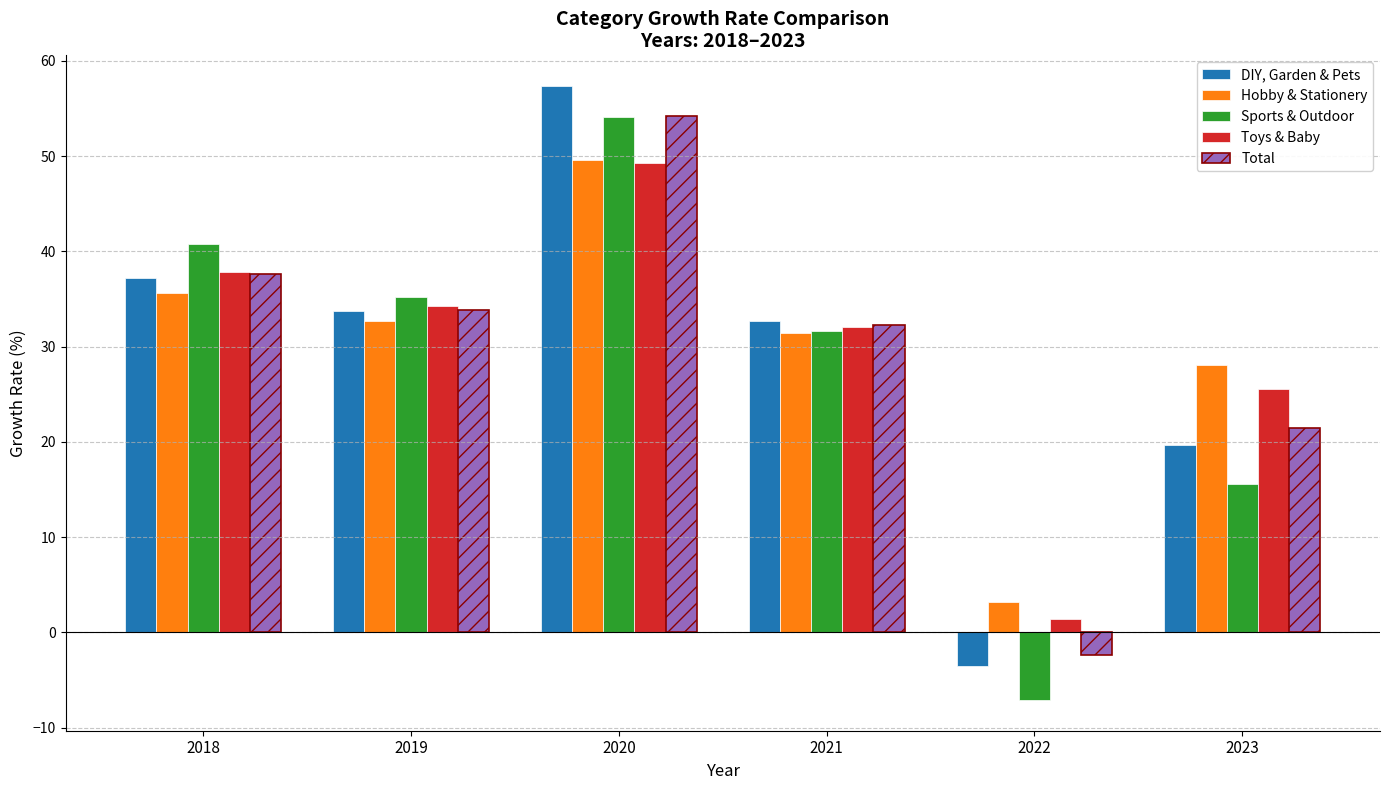

What is the total value across all series at 2023?

110.3